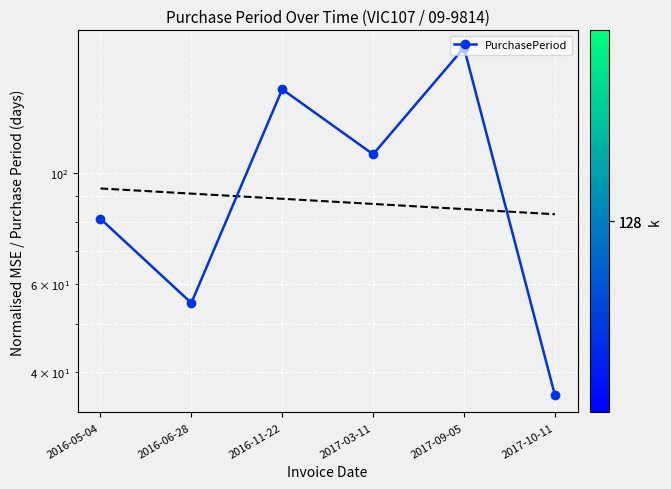

Count the number of values greater than 109.

2